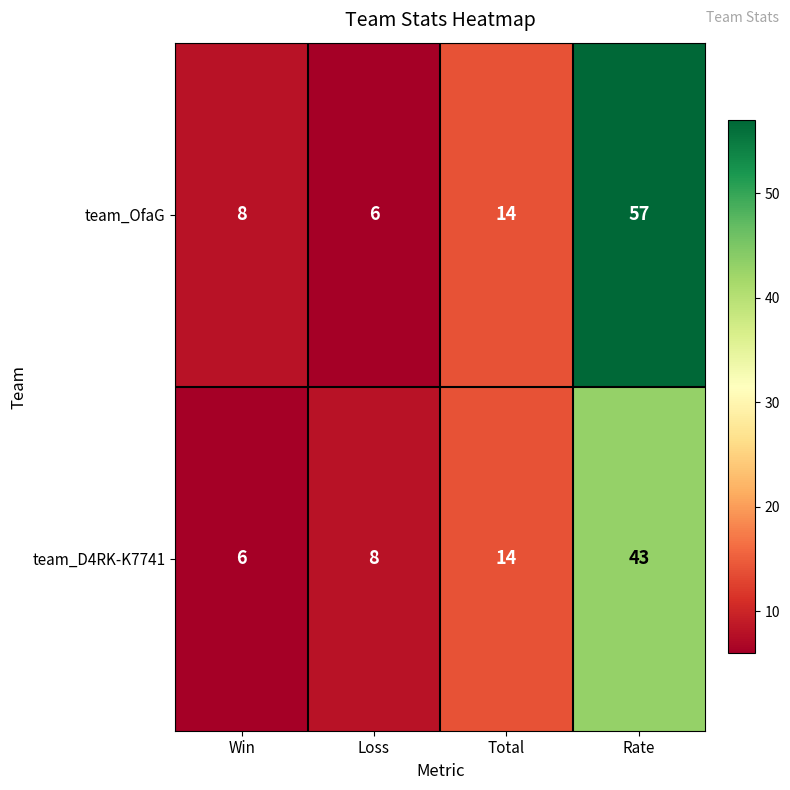

Rank the series by their maximum value, from lowest to highest.

team_D4RK-K7741, team_OfaG